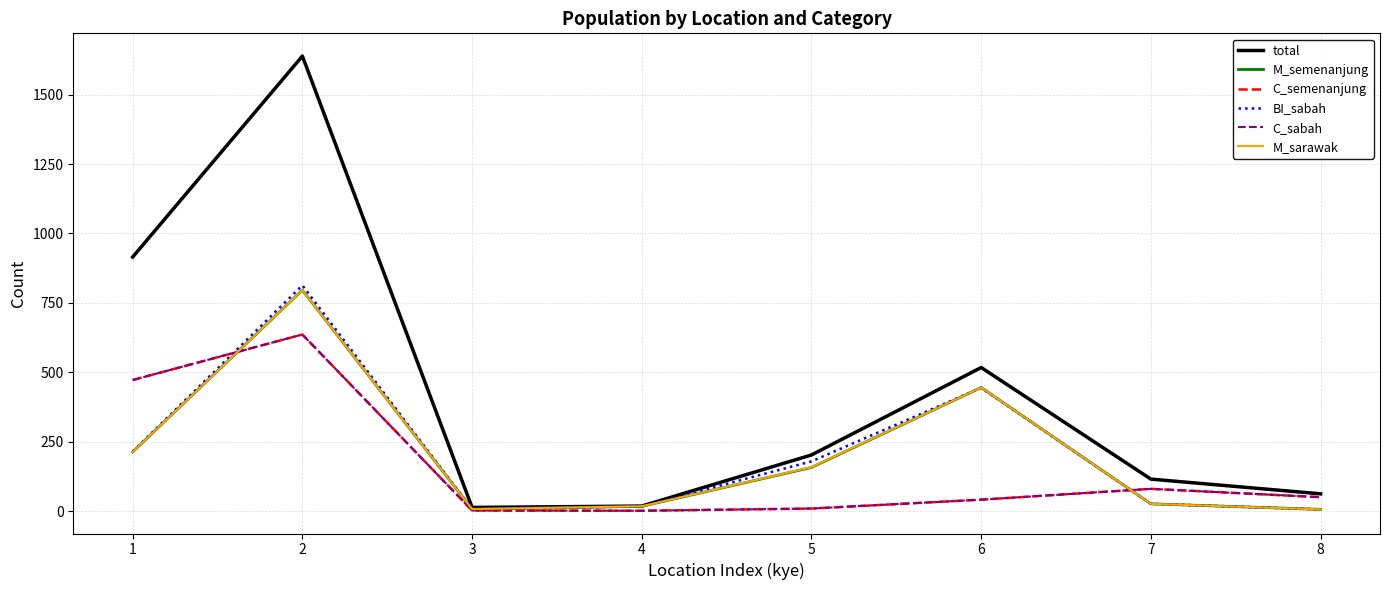

What are all the series names shown in the legend?

total, M_semenanjung, C_semenanjung, BI_sabah, C_sabah, M_sarawak